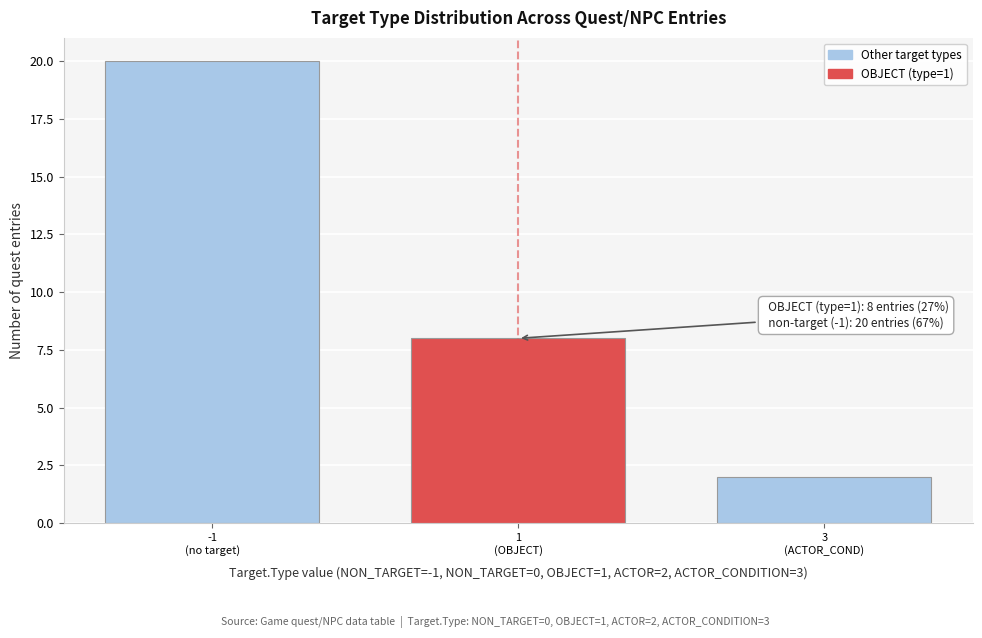

Reading left to right, list all the values displayed in this chart.

20	8	2